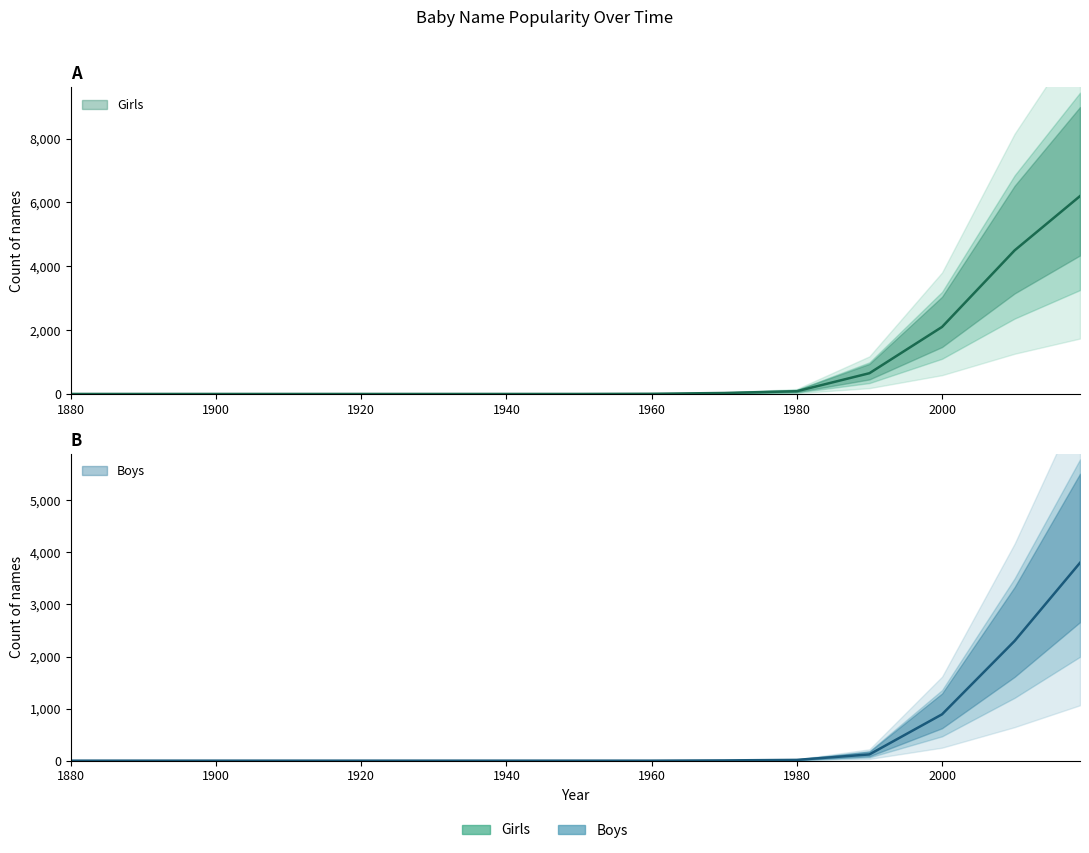

List the labels in order of Boys value, smallest first.

1880, 1890, 1900, 1910, 1920, 1930, 1940, 1950, 1960, 1970, 1980, 1990, 2000, 2010, 2019